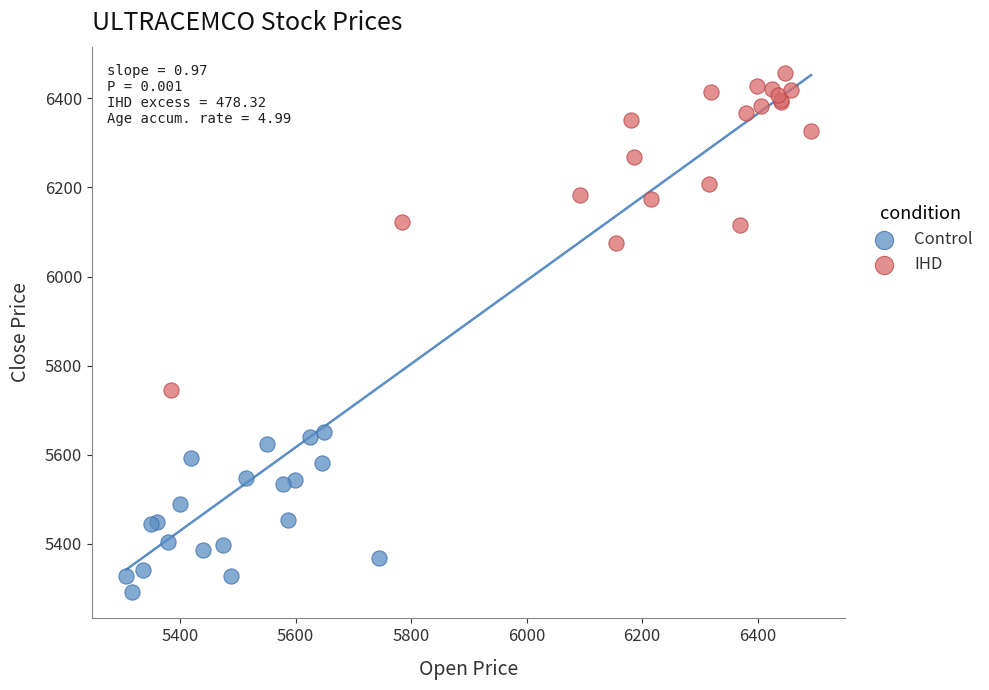

Which series reaches the minimum Y coordinate?

Control